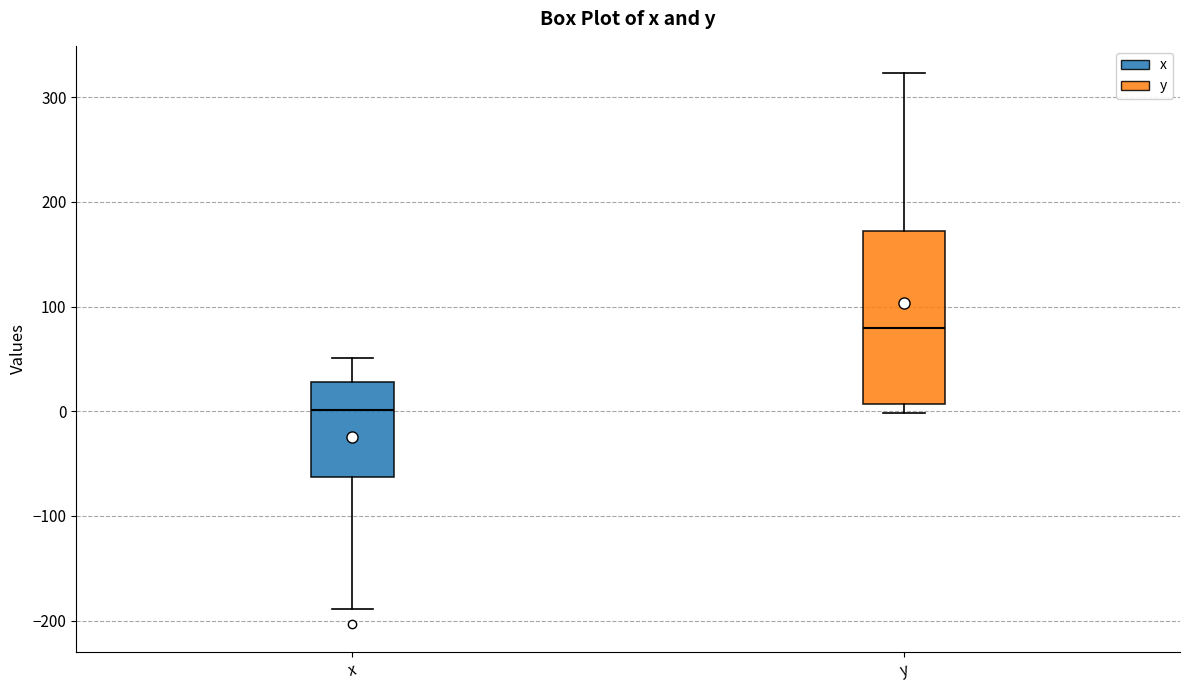

Which box has the highest median line?

y